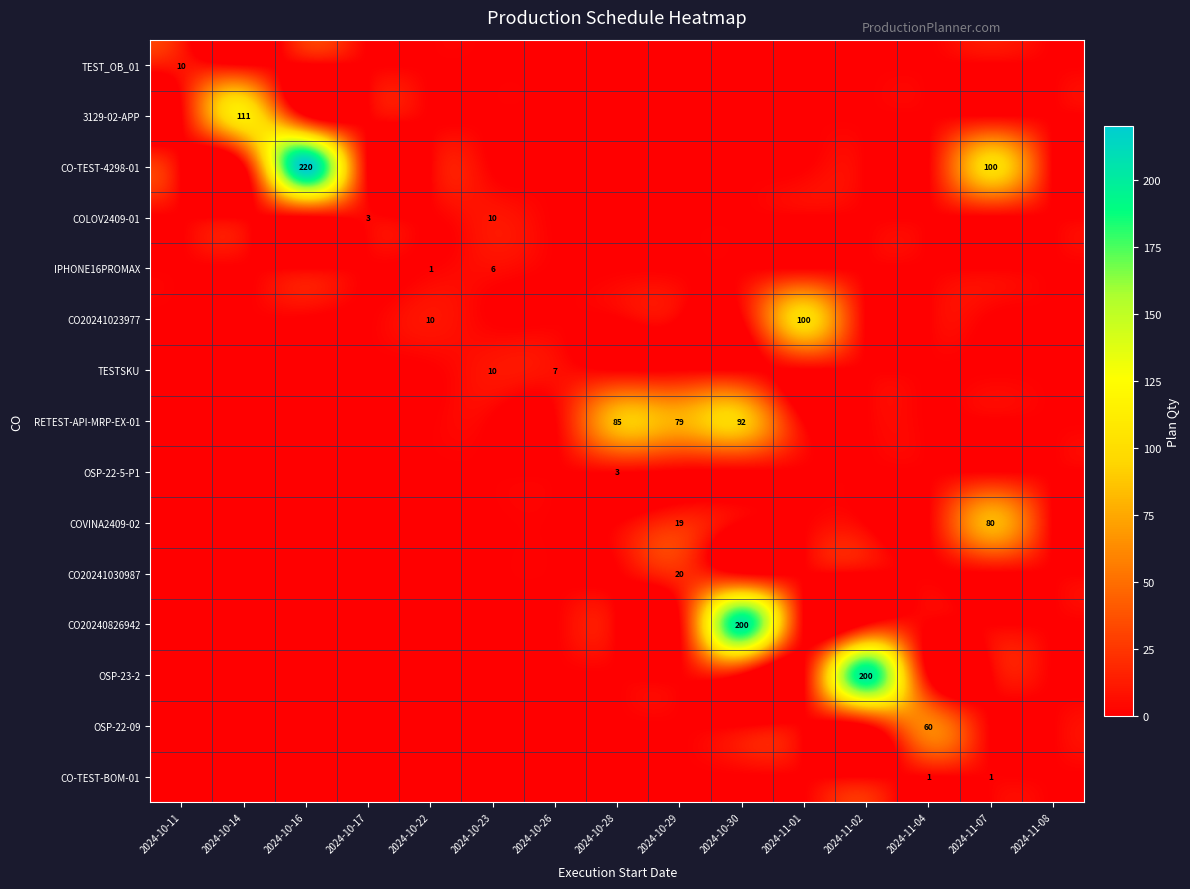

How many data points does each series have?

15